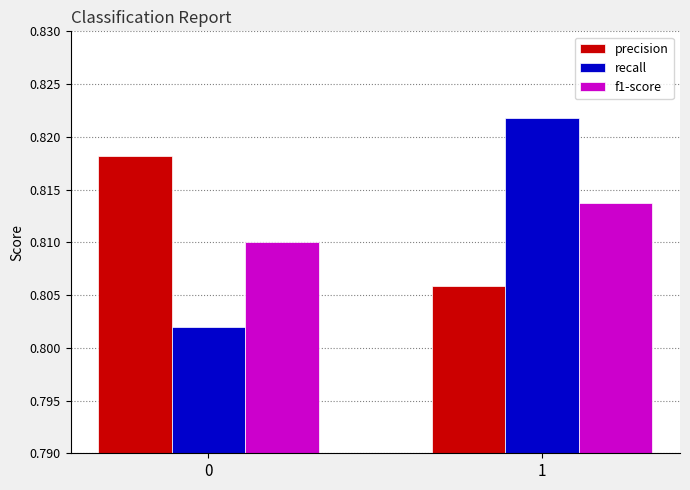

What is the sum of the f1-score values at 1 and 0?

1.6